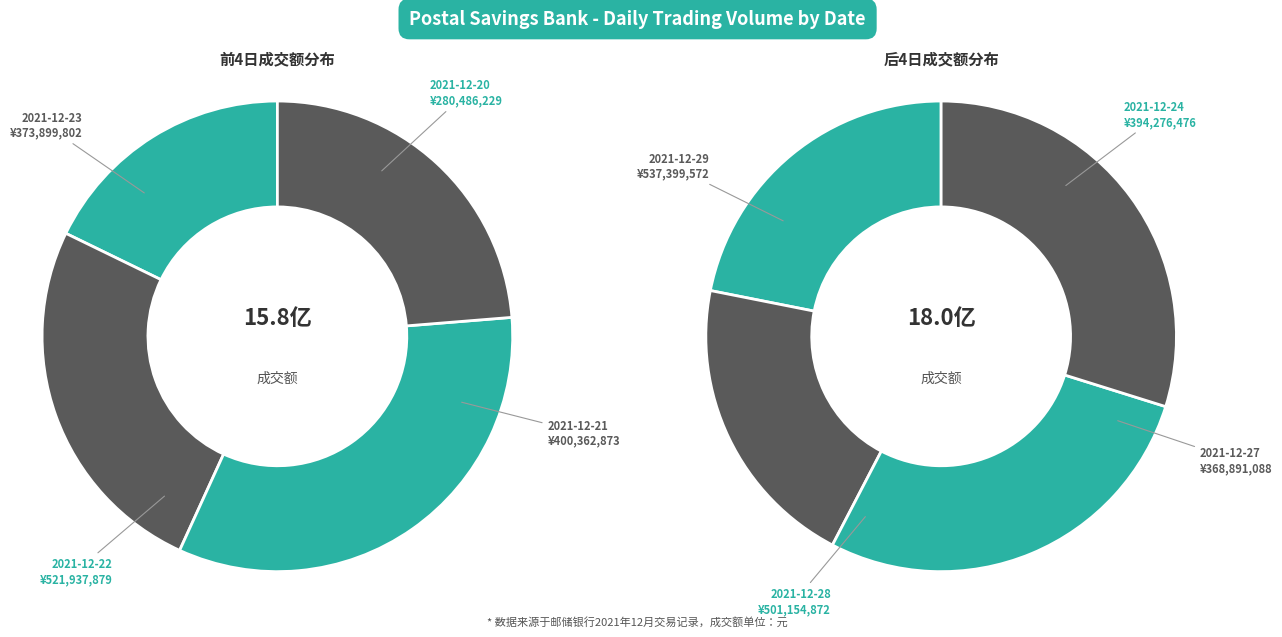

Combined, what portion of the pie is 2021-12-22 and 2021-12-29?

31.4%